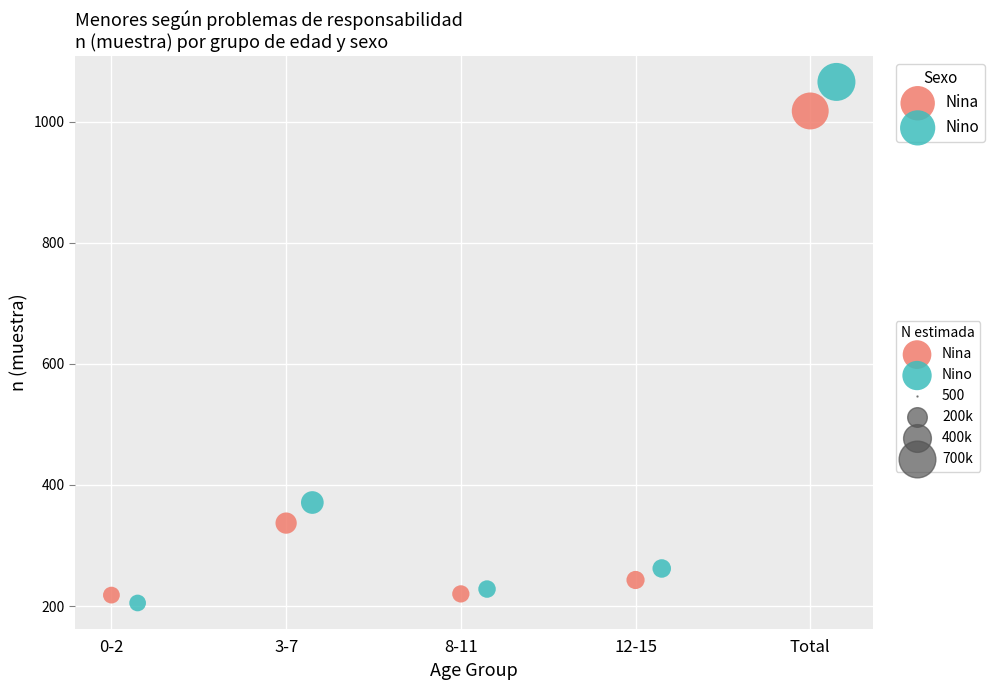

Which series reaches the maximum Y coordinate?

Nino